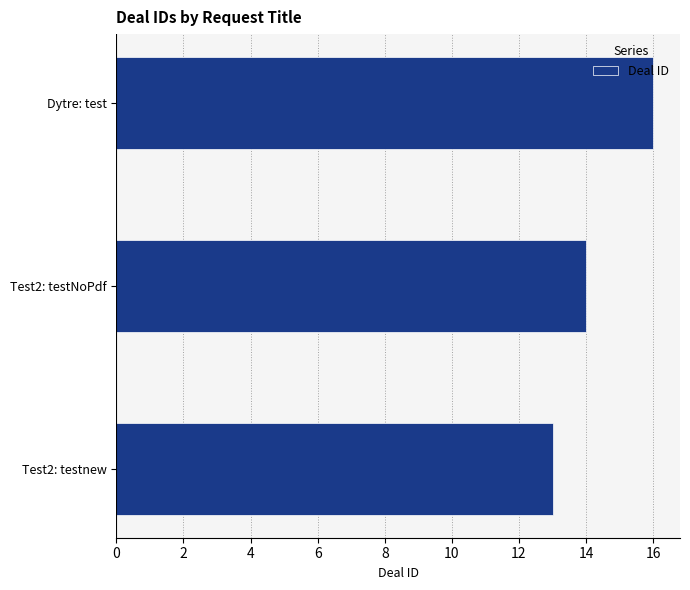

What is the approximate value at Dytre: test?

16